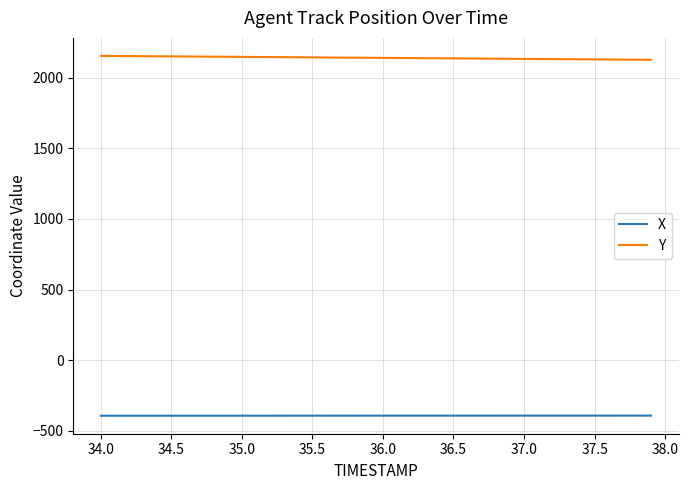

True or false: X and Y intersect in this chart.

False